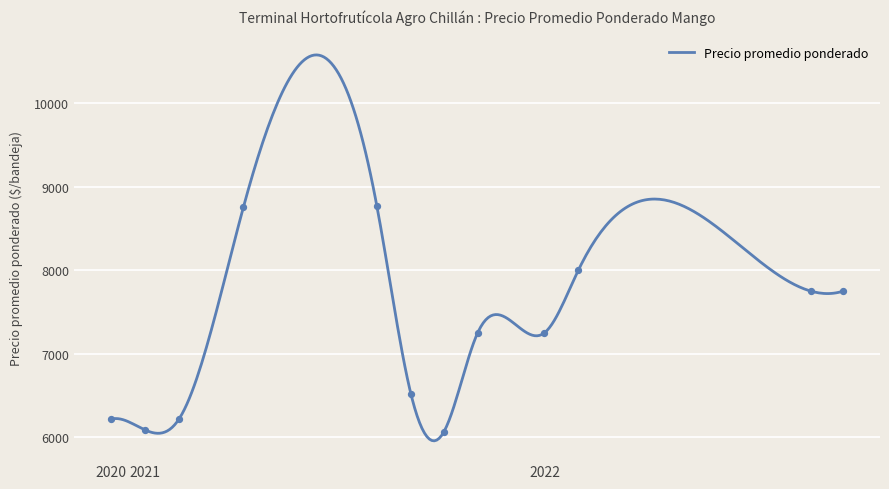

What is the change in value from 2020-12-09 to 2021-08-30?

+2000